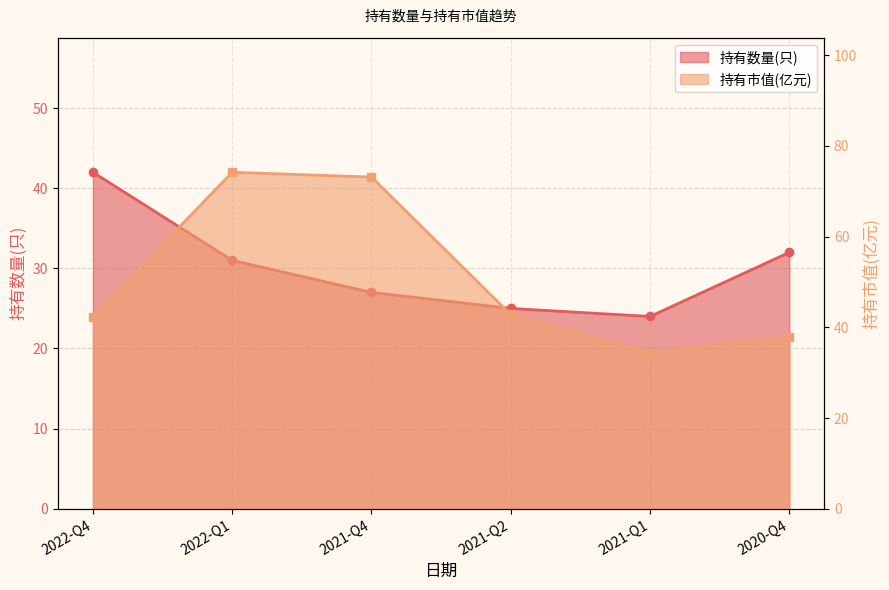

Does the chart display data point markers on the line(s)?

Yes